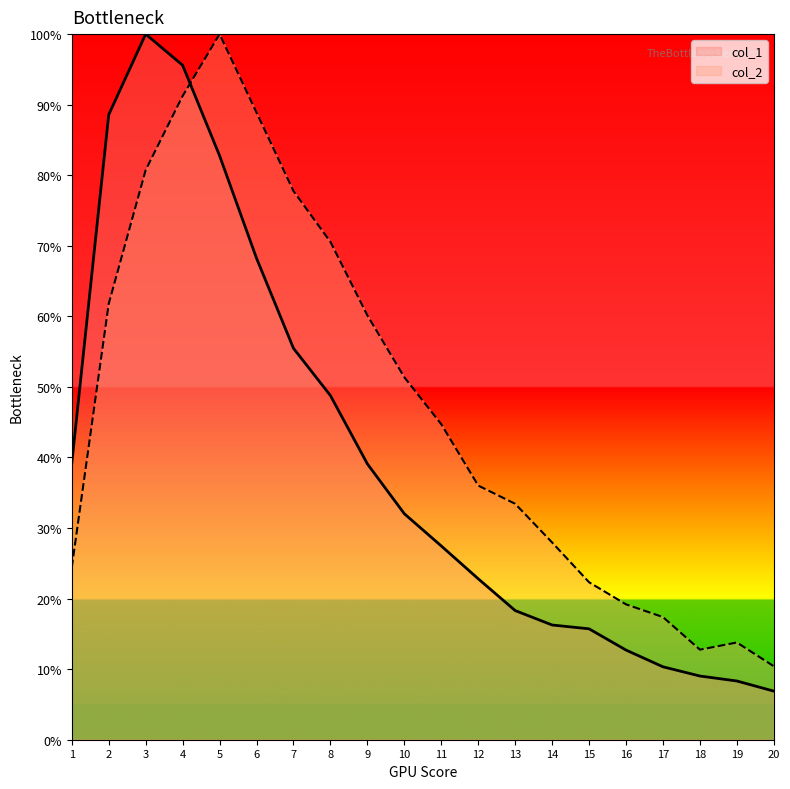

At which label does col_1 first exceed 32?

1